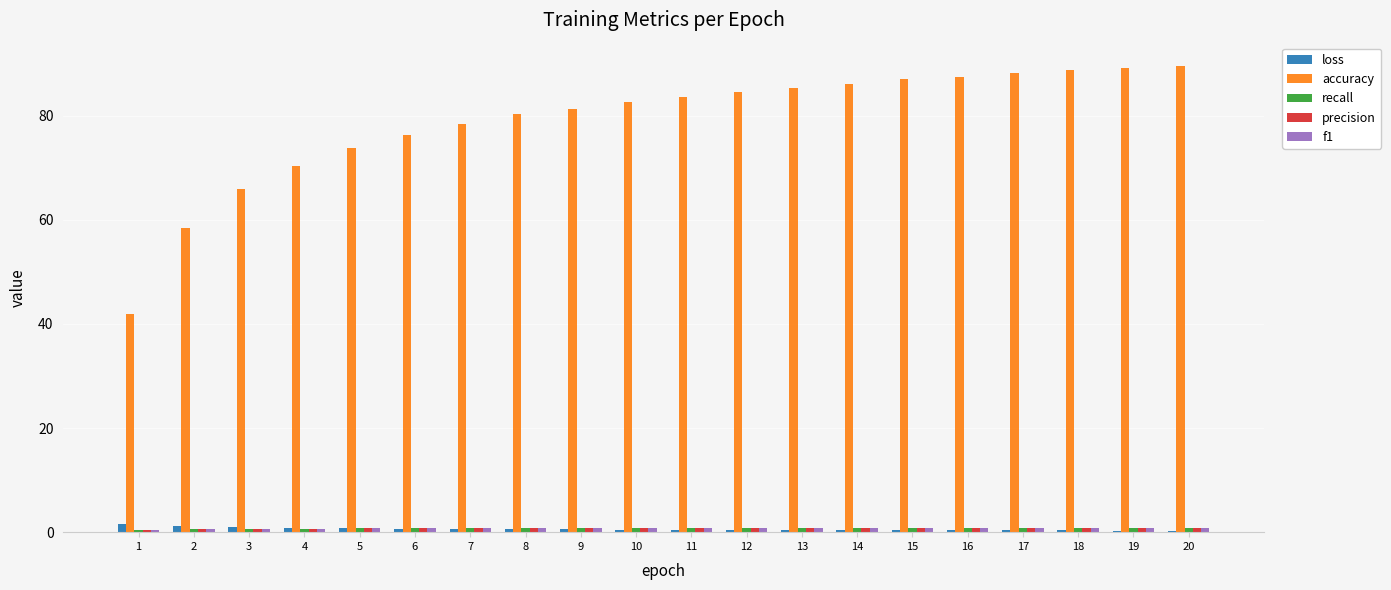

How many values in the accuracy series exceed 83?

10